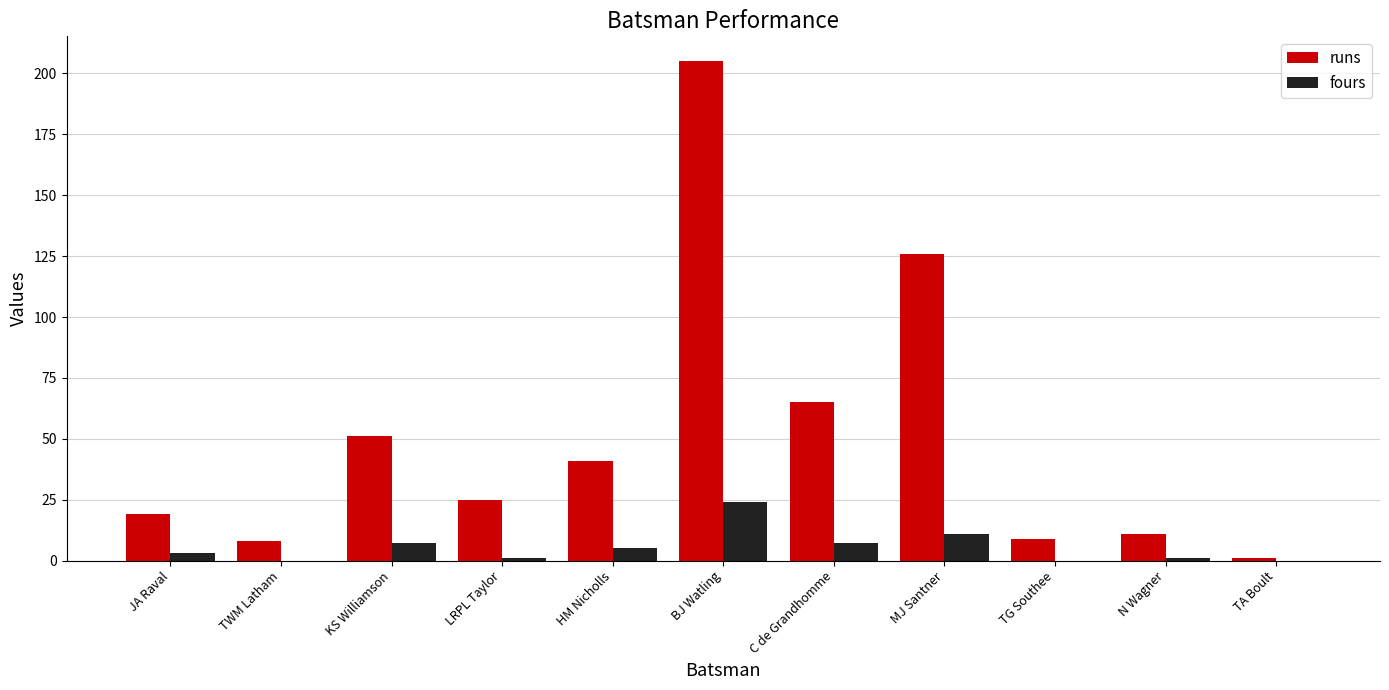

What is the sum of all fours values?

59